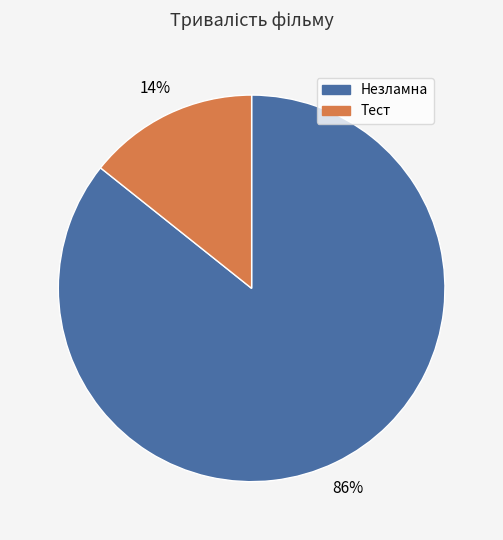

What is the smallest slice in the pie chart?

Тест